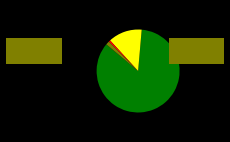

Does any single category account for the majority?

Yes